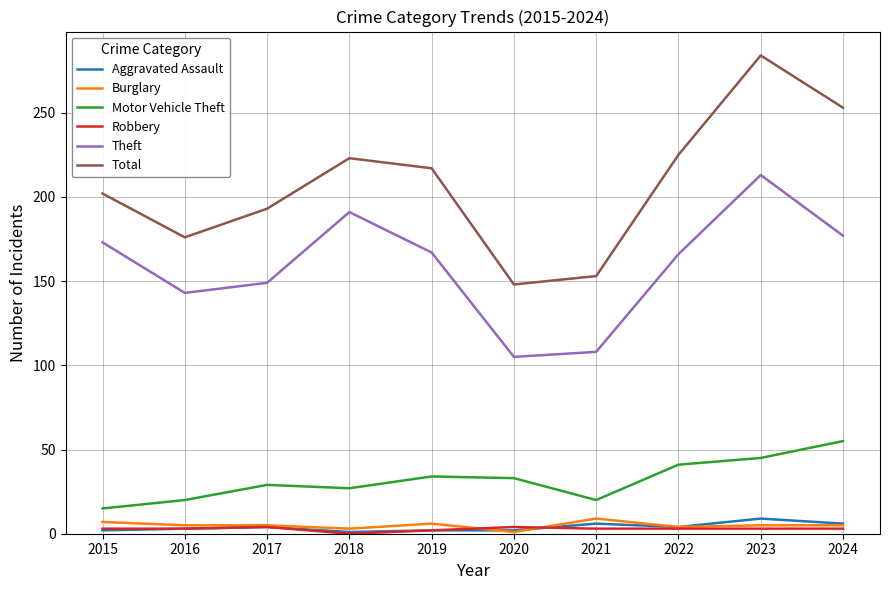

What is the maximum value shown in the chart?

284